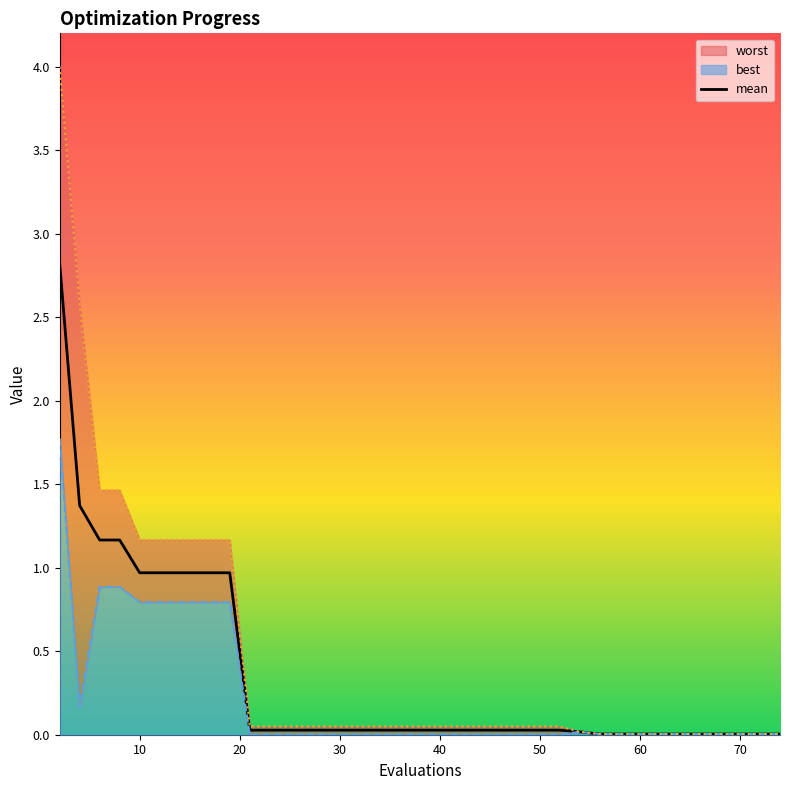

True or false: mean has a value of 1.0 at 10.

True